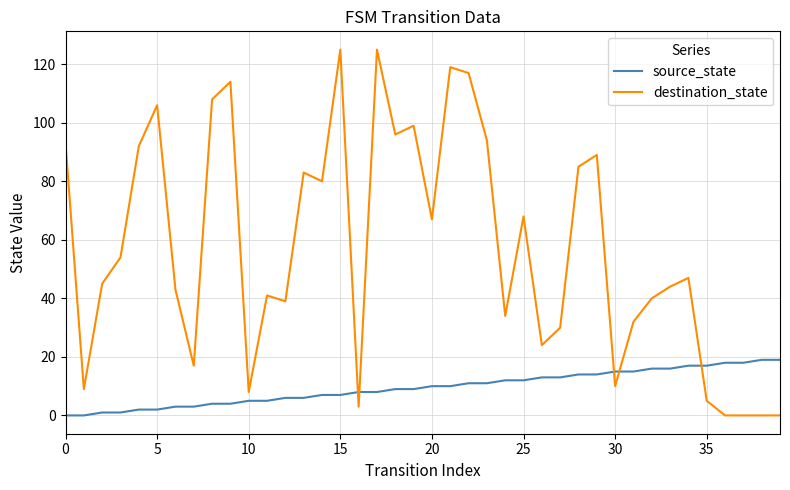

What is the difference between the maximum and minimum values in the source_state series?

19